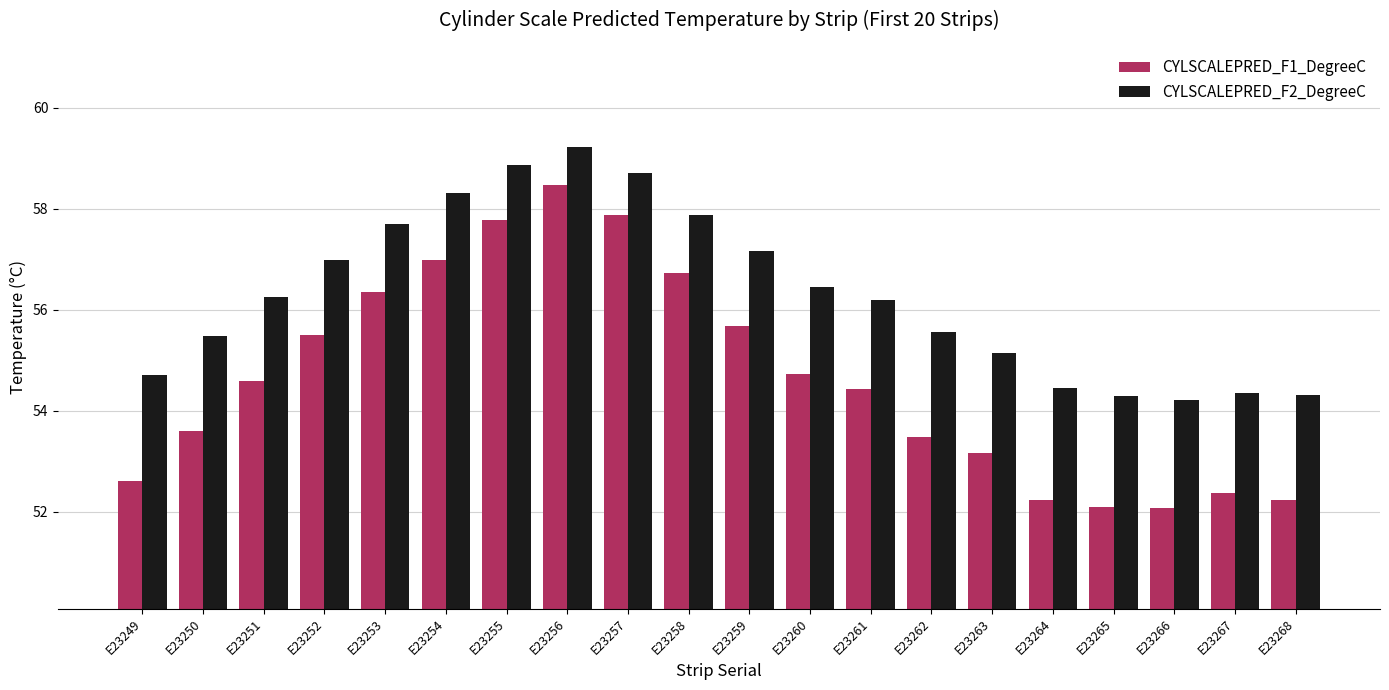

What are all the series names shown in the legend?

CYLSCALEPRED_F1_DegreeC, CYLSCALEPRED_F2_DegreeC